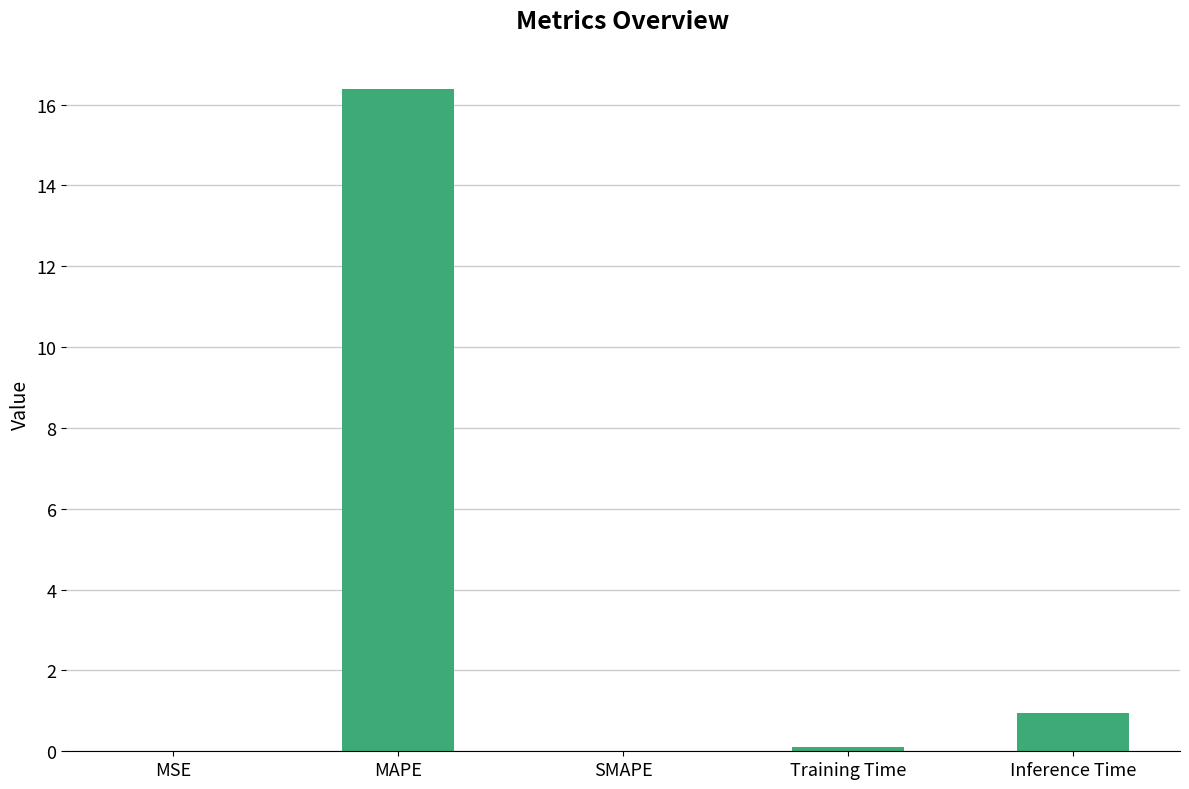

What is the change in value from MAPE to Inference Time?

-15.4